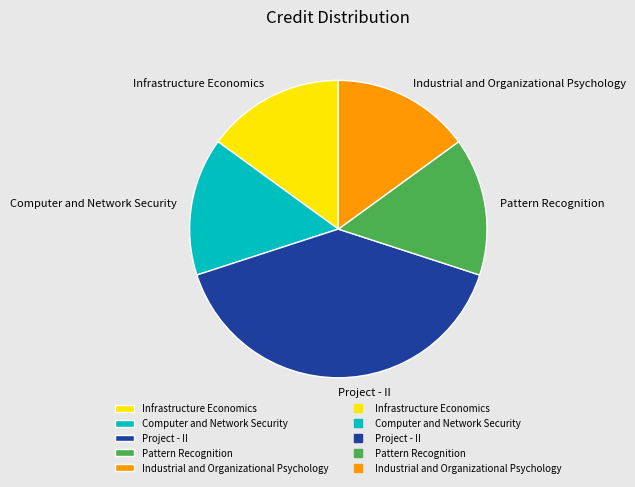

Does Infrastructure Economics represent more than half of the total?

No